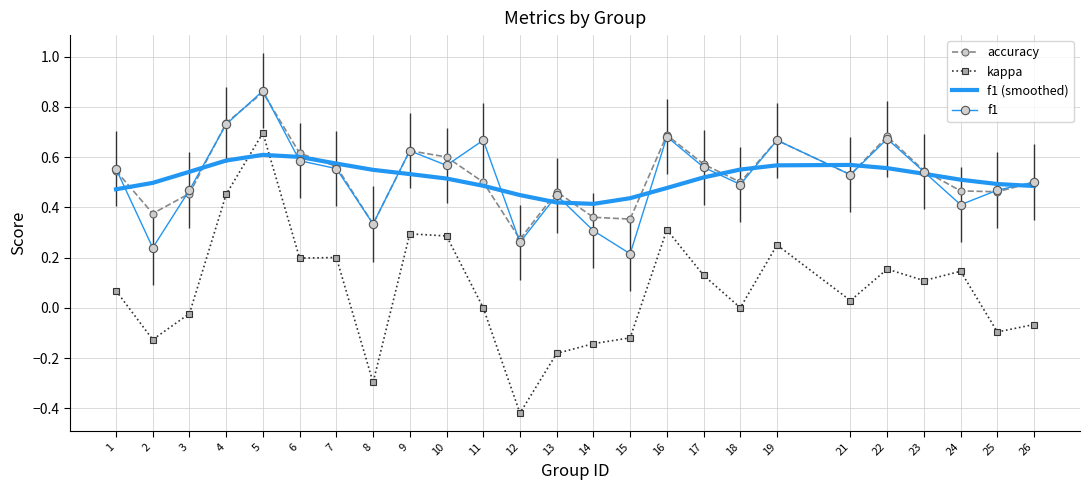

Reading left to right, transcribe all the data shown in this chart.

accuracy: 1=0.5	2=0.4	3=0.5	4=0.7	5=0.9	6=0.6	7=0.6	8=0.3	9=0.6	10=0.6	11=0.5	12=0.3	13=0.5	14=0.4	15=0.4	16=0.7	17=0.6	18=0.5	19=0.7	21=0.5	22=0.7	23=0.5	24=0.5	25=0.5	26=0.5
kappa: 1=0.1	2=-0.1	3=-0.0	4=0.5	5=0.7	6=0.2	7=0.2	8=-0.3	9=0.3	10=0.3	11=0.0	12=-0.4	13=-0.2	14=-0.1	15=-0.1	16=0.3	17=0.1	18=0.0	19=0.2	21=0.0	22=0.2	23=0.1	24=0.1	25=-0.1	26=-0.1
f1 (smoothed): 1=0.5	2=0.5	3=0.5	4=0.6	5=0.6	6=0.6	7=0.6	8=0.5	9=0.5	10=0.5	11=0.5	12=0.4	13=0.4	14=0.4	15=0.4	16=0.5	17=0.5	18=0.6	19=0.6	21=0.6	22=0.6	23=0.5	24=0.5	25=0.5	26=0.5
f1: 1=0.6	2=0.2	3=0.5	4=0.7	5=0.9	6=0.6	7=0.6	8=0.3	9=0.6	10=0.6	11=0.7	12=0.3	13=0.4	14=0.3	15=0.2	16=0.7	17=0.6	18=0.5	19=0.7	21=0.5	22=0.7	23=0.5	24=0.4	25=0.5	26=0.5